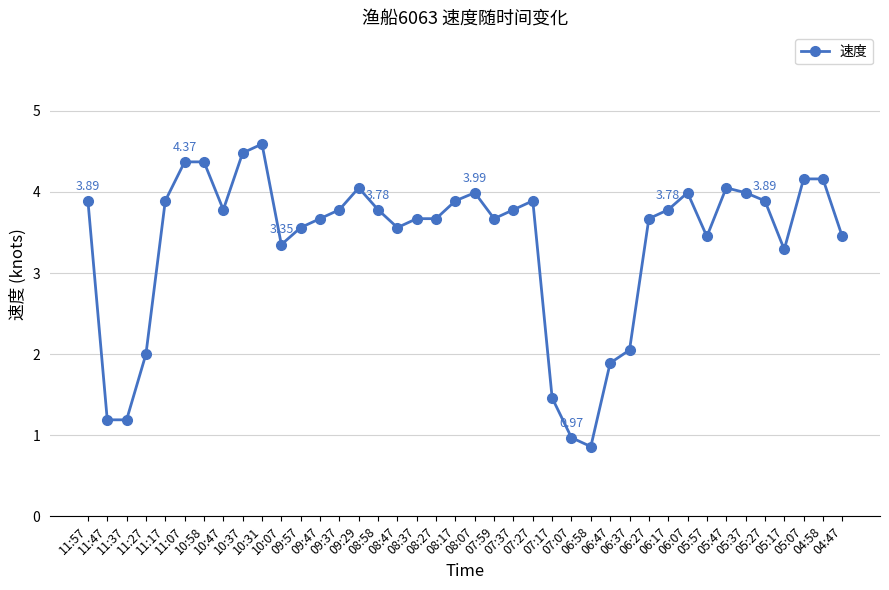

True or false: the data has more than 2 interior local peaks.

True